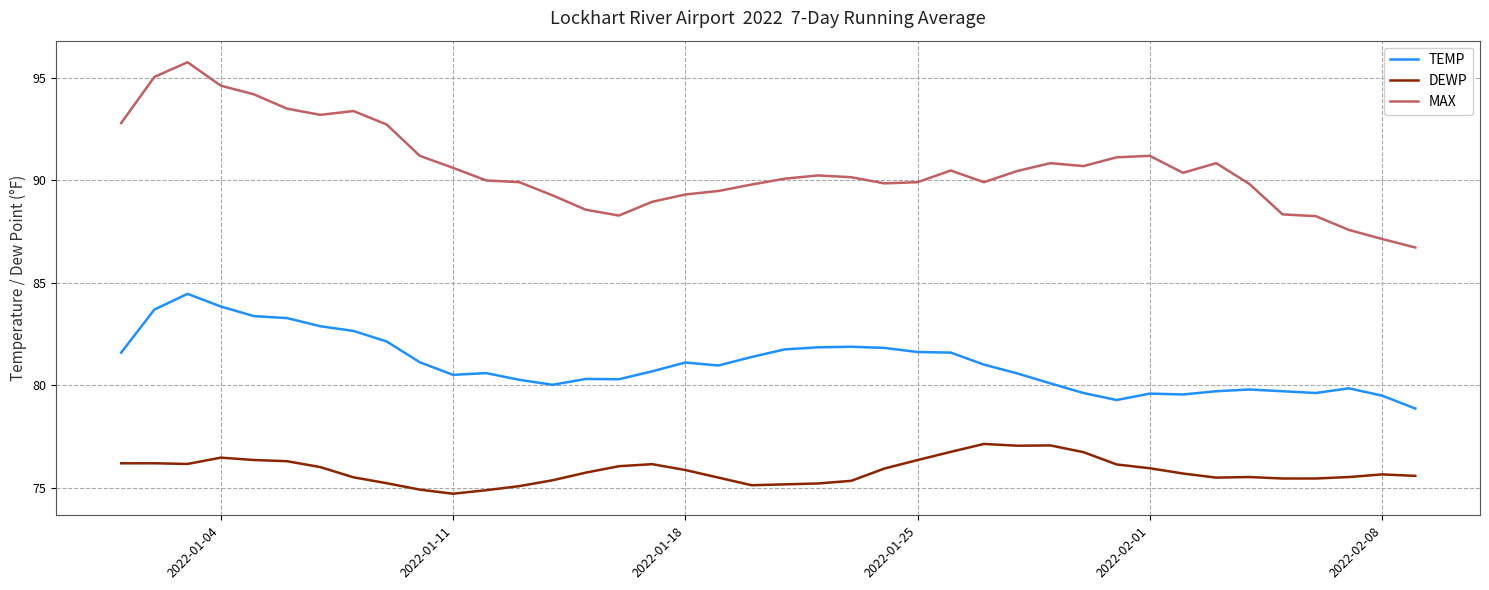

In MAX, how many points are higher than both neighbors (excluding endpoints)?

7